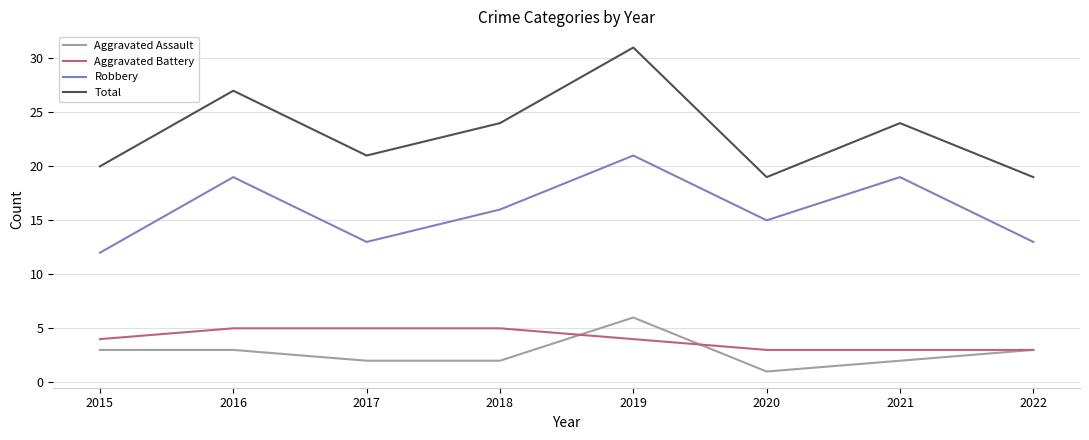

At which category is the sum across all series the highest?

2019